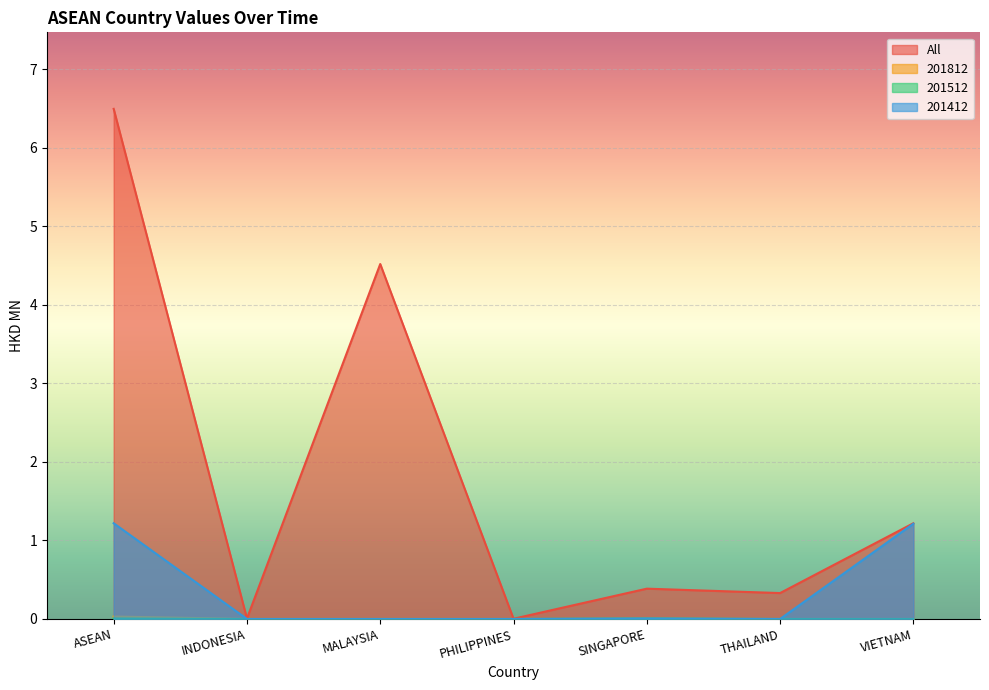

True or false: All and 201412 cross at least once.

False